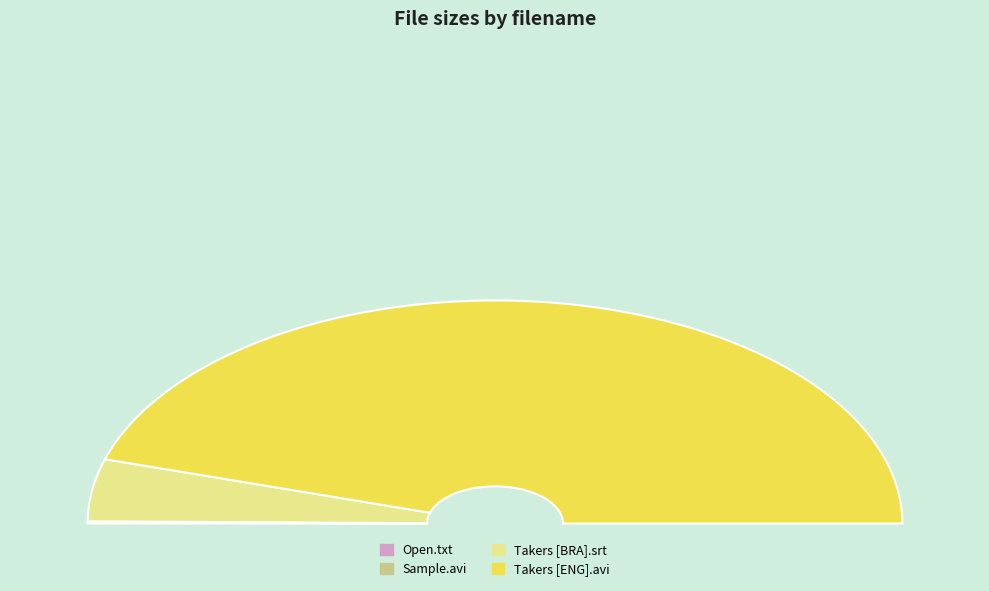

To the nearest percent, what is the average slice percentage?

25%